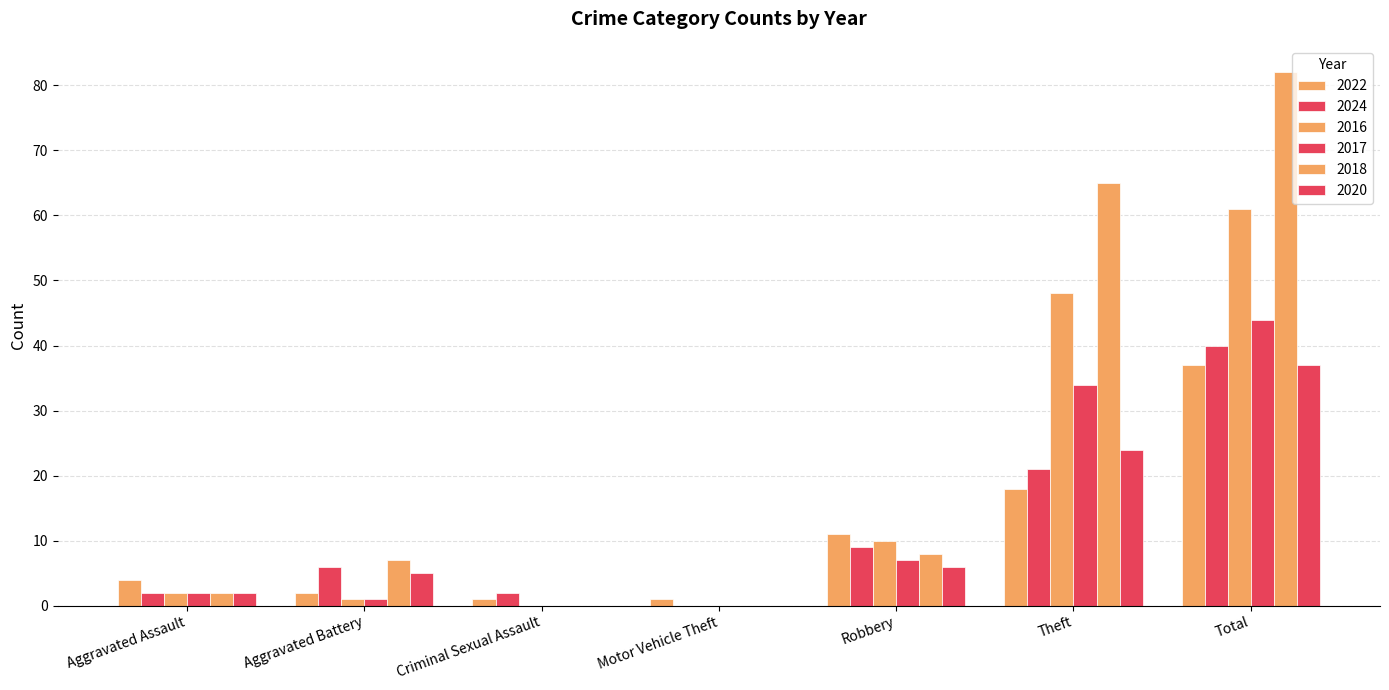

Reading left to right, what are all the values shown in this chart?

2022: 4	2	1	1	11	18	37
2024: 2	6	2	0	9	21	40
2016: 2	1	0	0	10	48	61
2017: 2	1	0	0	7	34	44
2018: 2	7	0	0	8	65	82
2020: 2	5	0	0	6	24	37